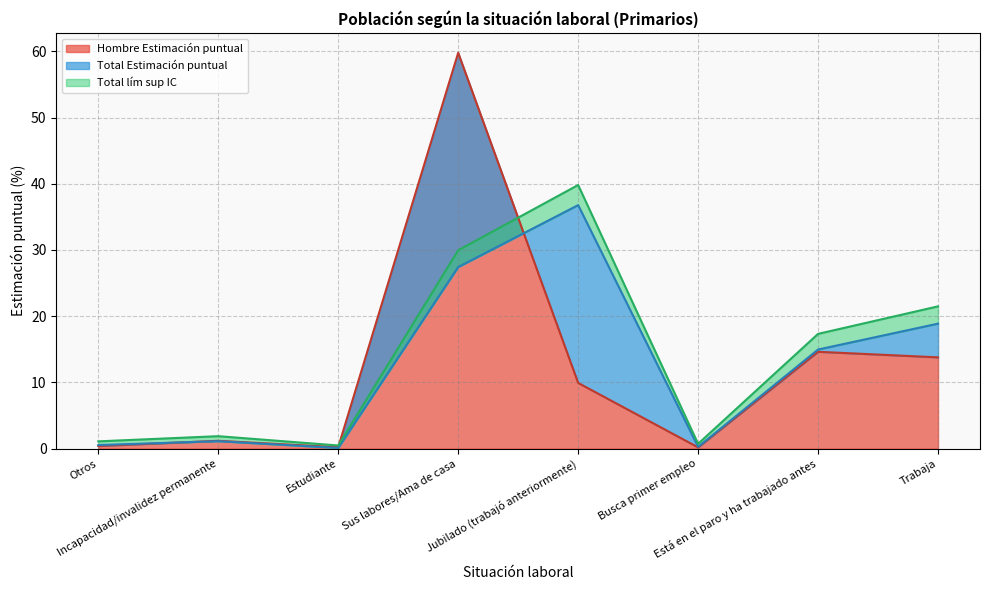

What is the total value across all series at Estudiante?

0.8